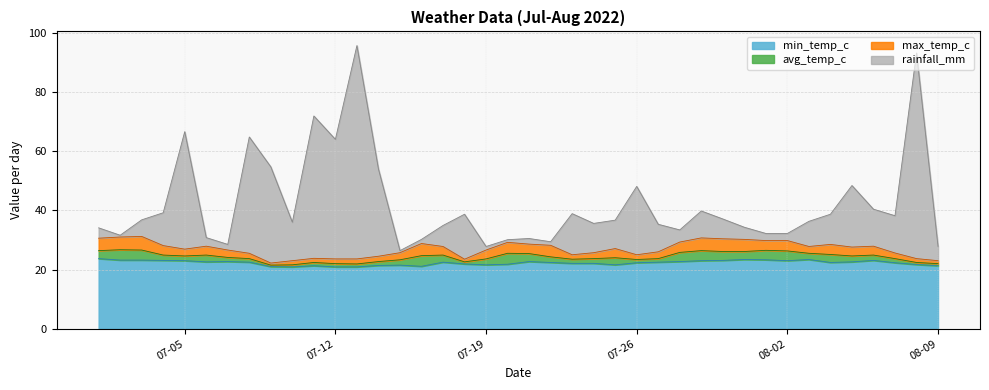

At which category is the sum across all series the highest?

2022-07-13